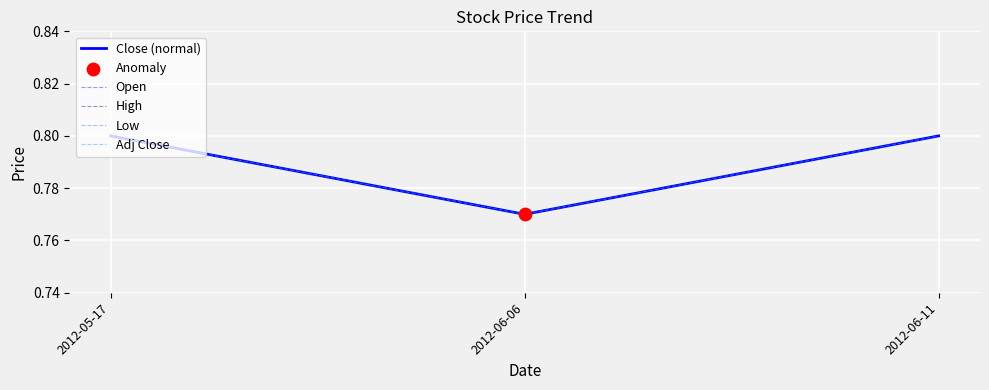

Which series has the largest total across all categories?

Close (normal)